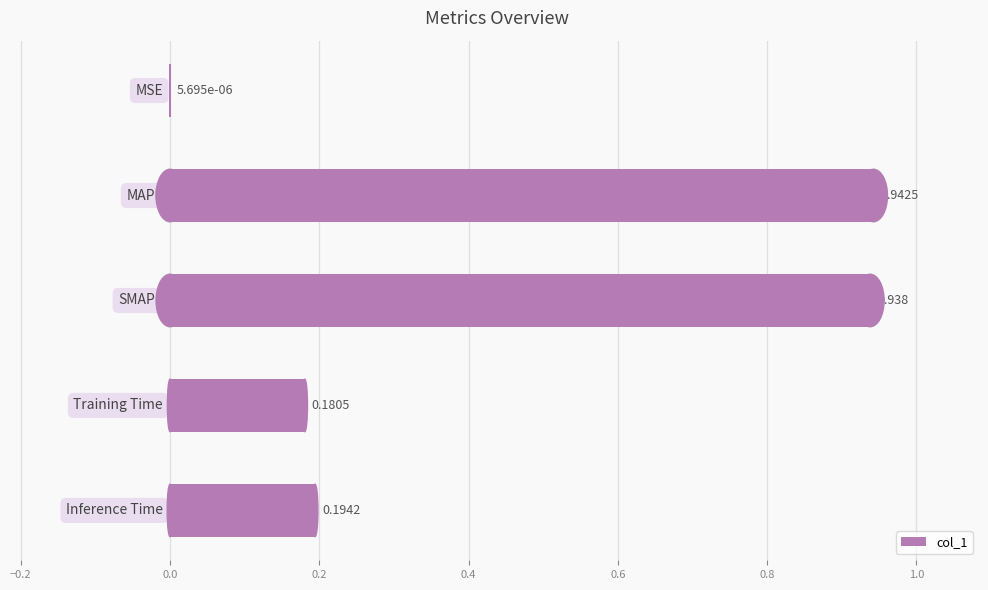

How many distinct data groups are displayed?

1